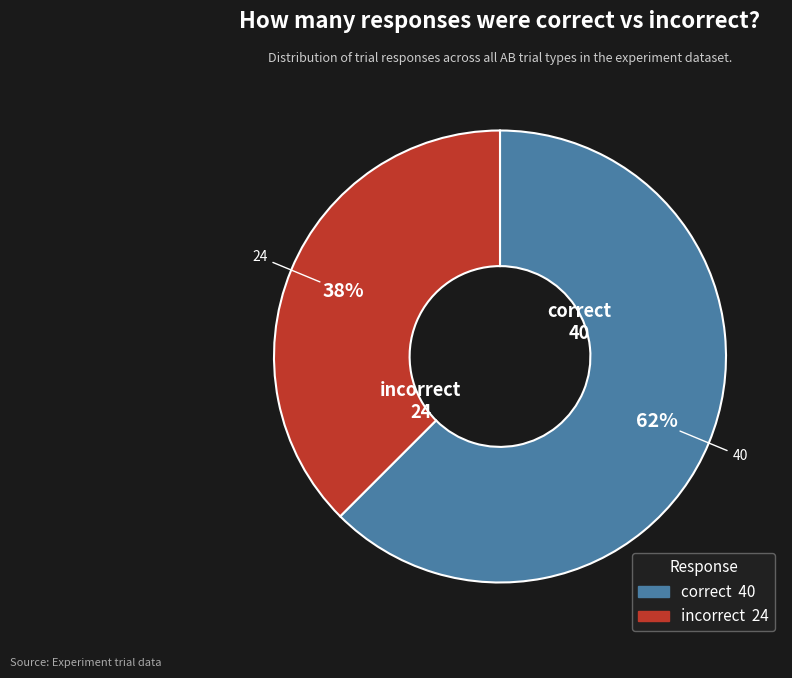

Which category has the smallest portion of the pie?

incorrect